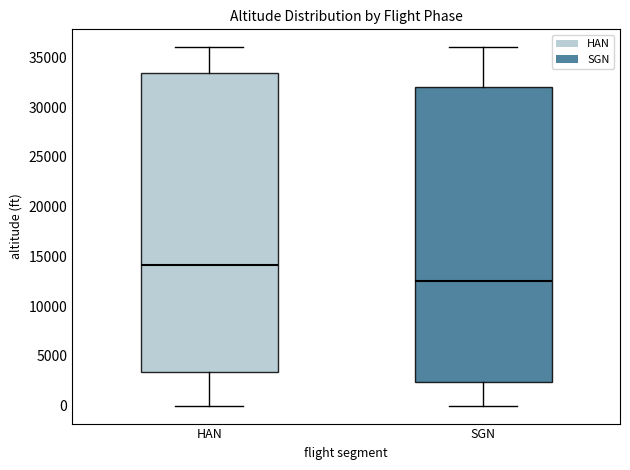

Which box has the lowest median line?

SGN